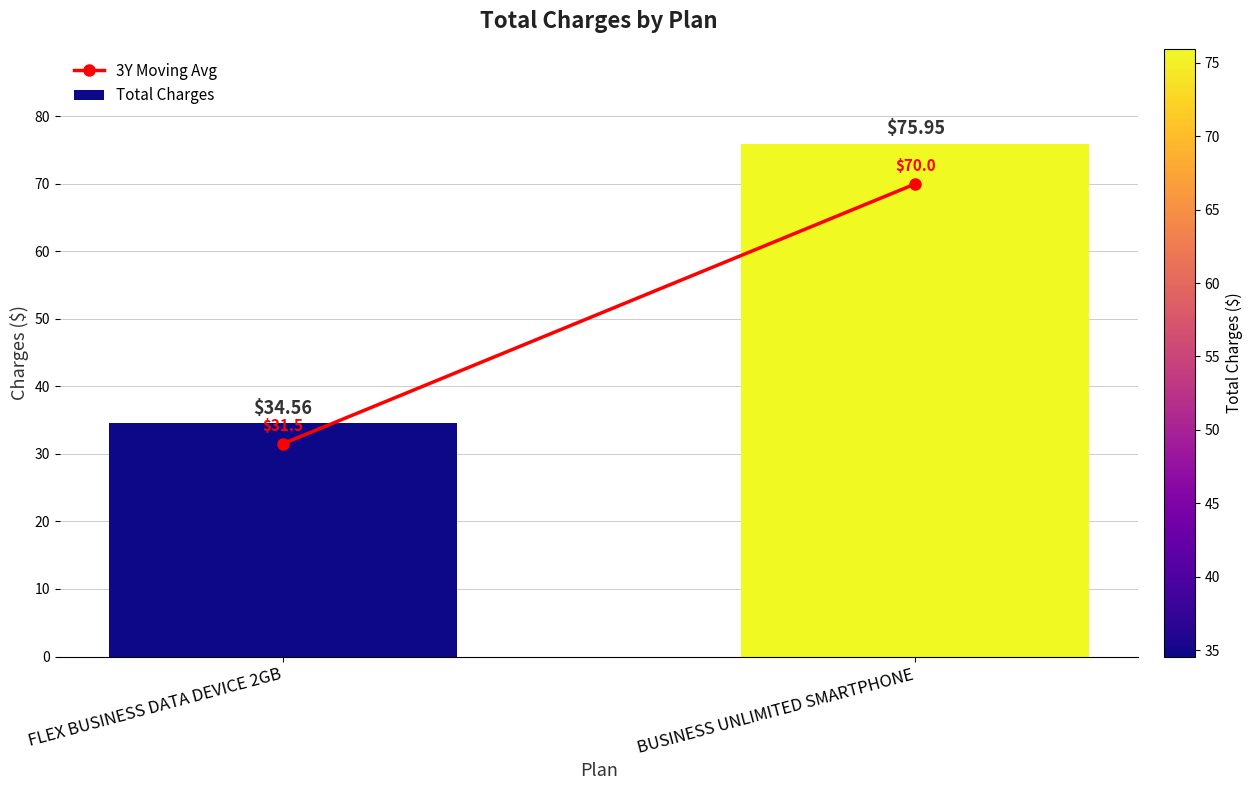

List the labels in order of value, smallest first.

FLEX BUSINESS DATA DEVICE 2GB, BUSINESS UNLIMITED SMARTPHONE